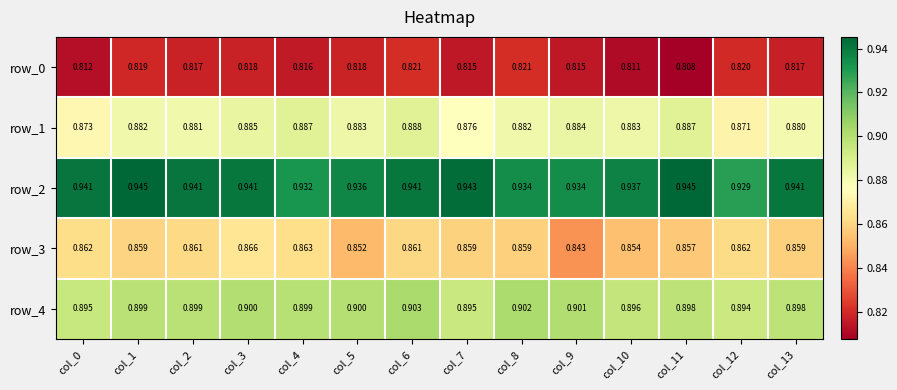

Count the number of categories in the chart.

14